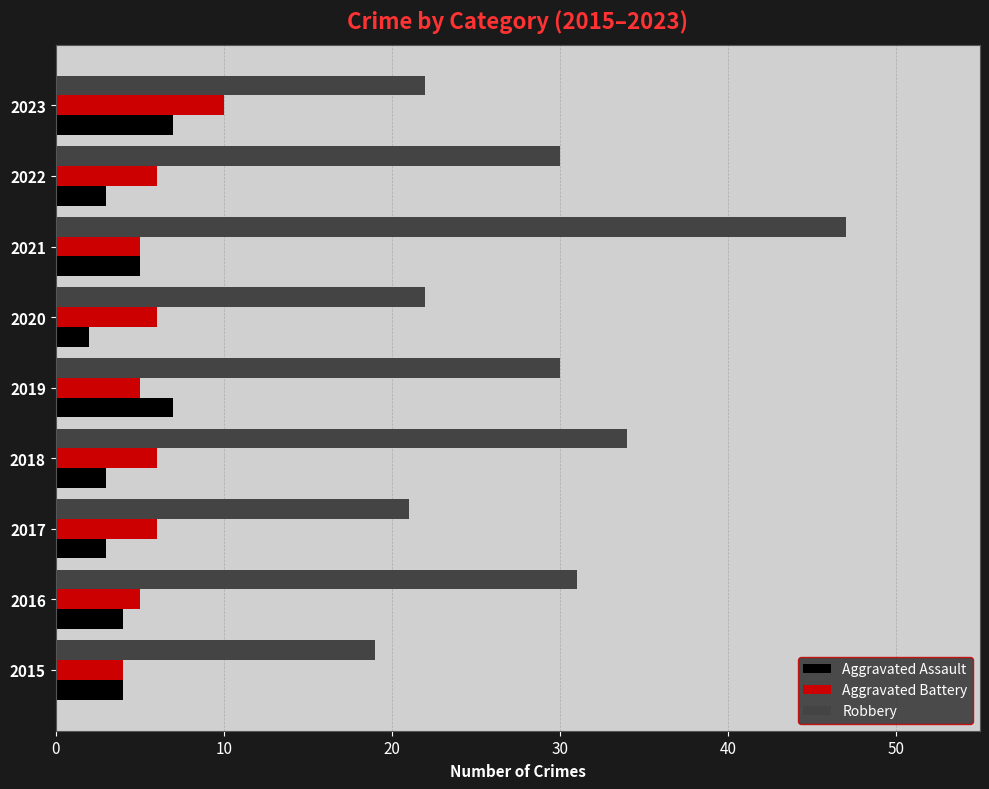

Which series has the widest spread of values?

Robbery